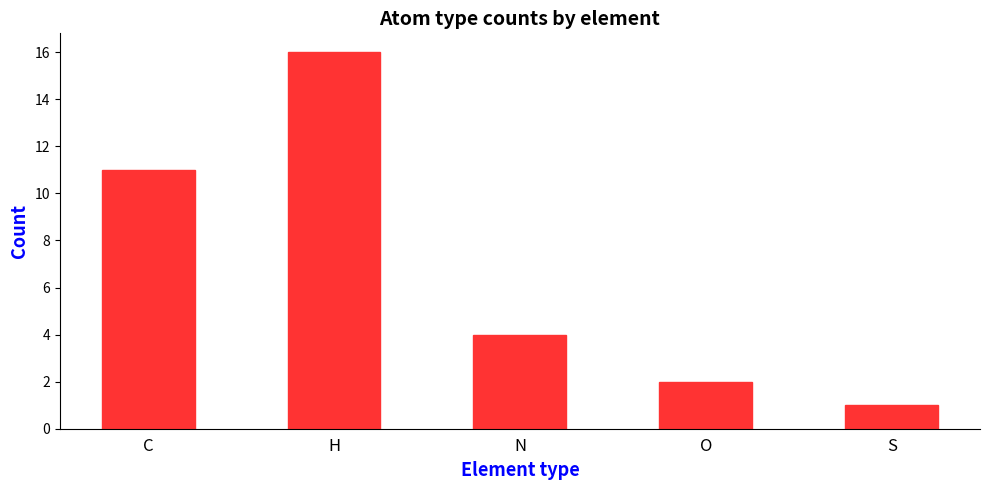

The value at C is 17. True or false?

False